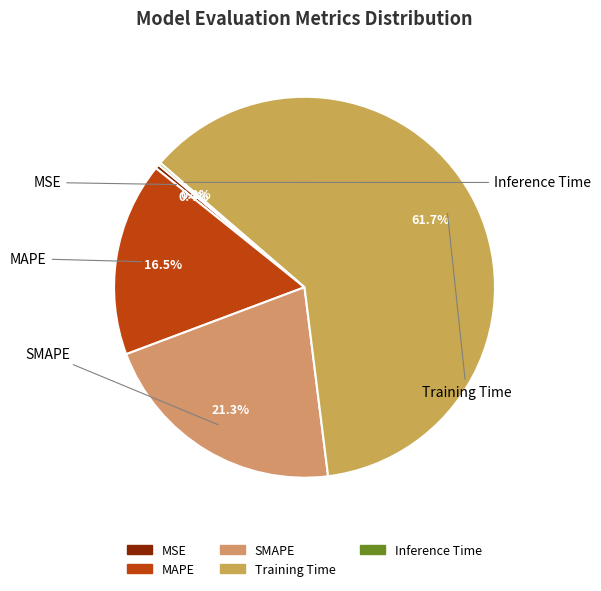

Which category accounts for the majority?

Training Time